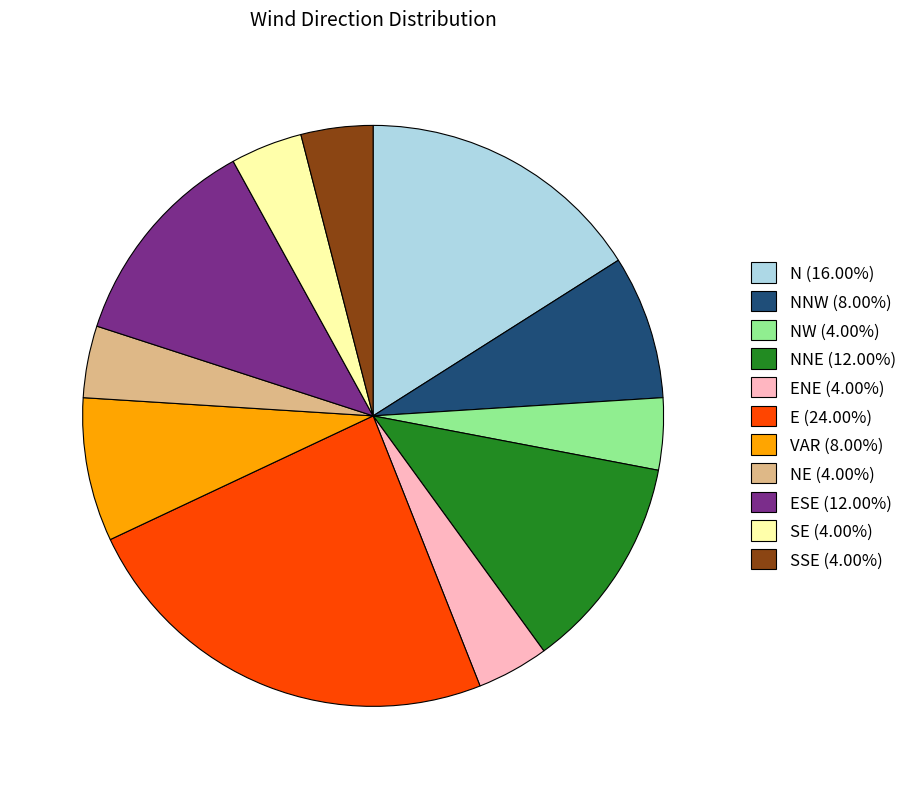

Does NNW (8.00%) represent more than half of the total?

No